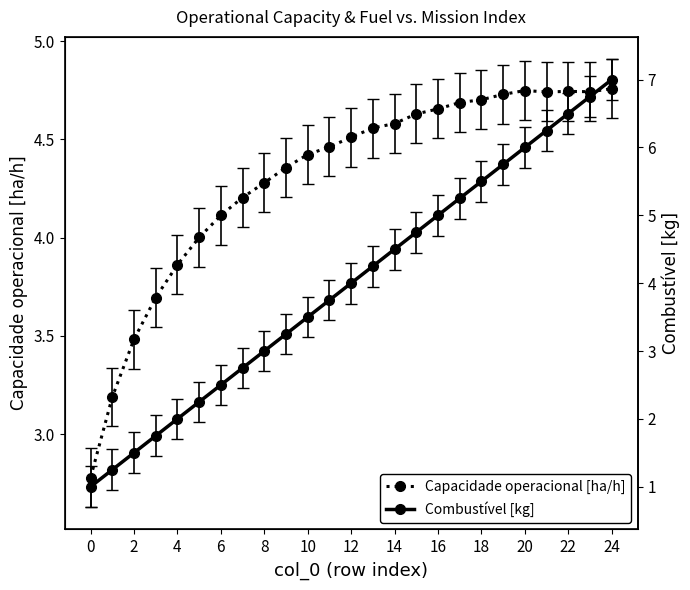

How many intersections are there between Capacidade operacional [ha/h] and Combustível [kg]?

1